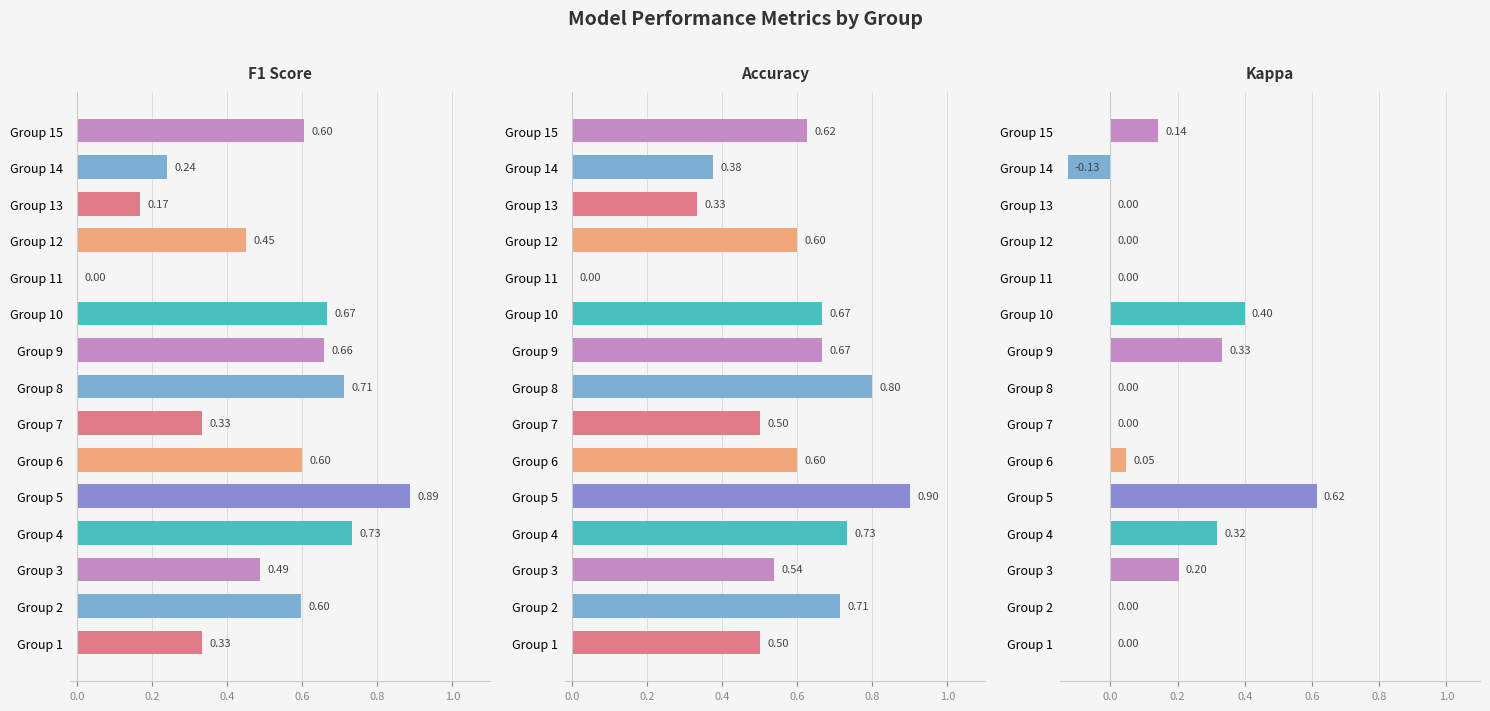

Is it true that Kappa equals -0.2 at Group 14?

False